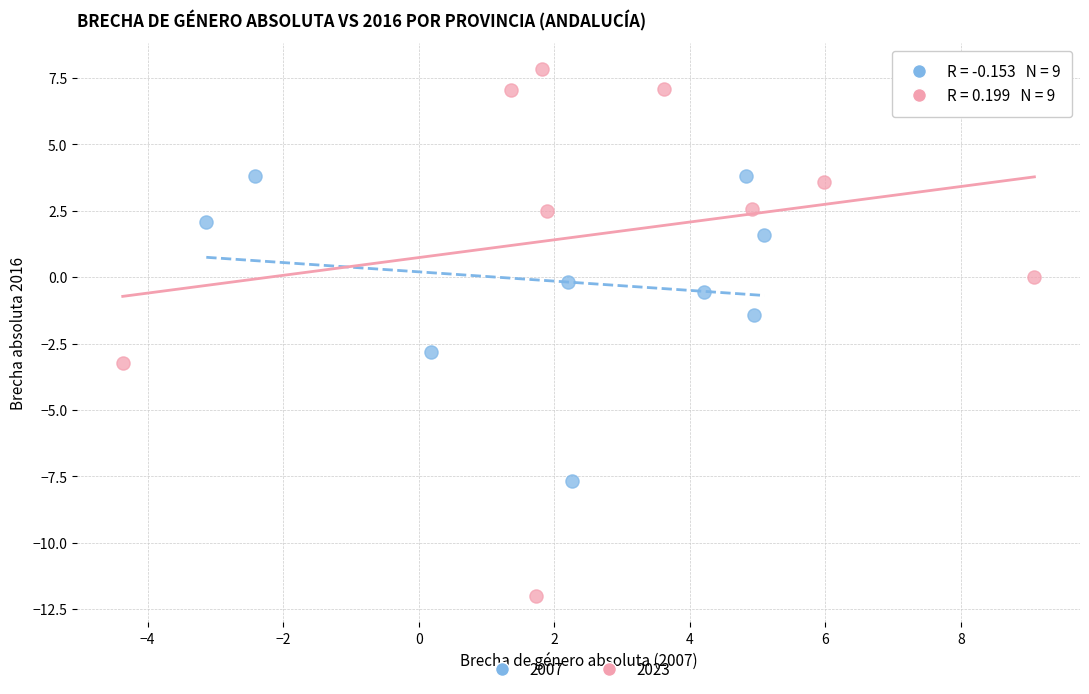

Which series has the widest spread of Y values?

2023